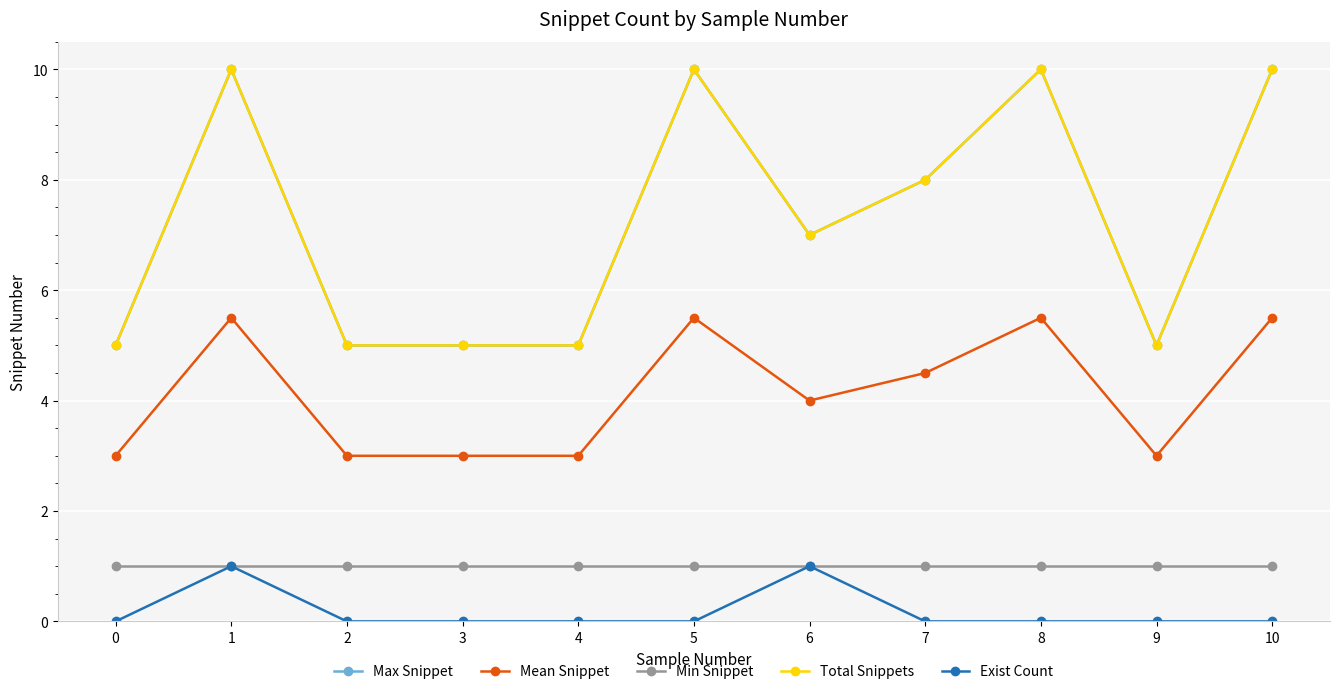

What is the average value of the Mean Snippet series?

4.1